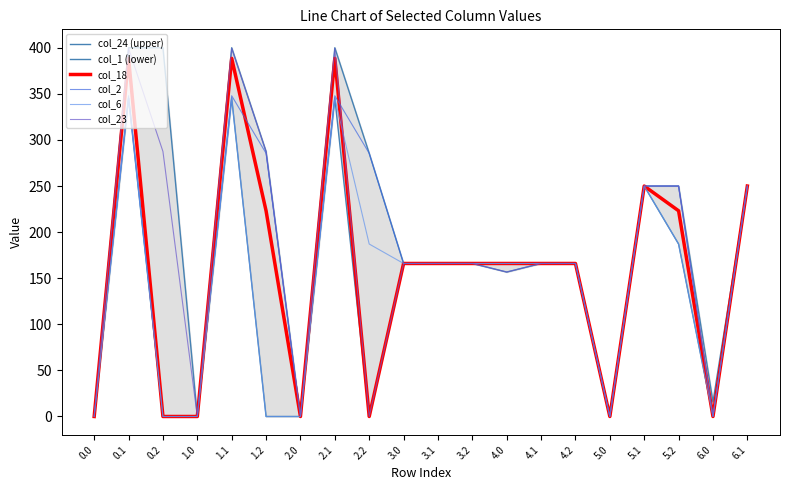

The value of col_18 at 2.1 is 388.5. True or false?

True